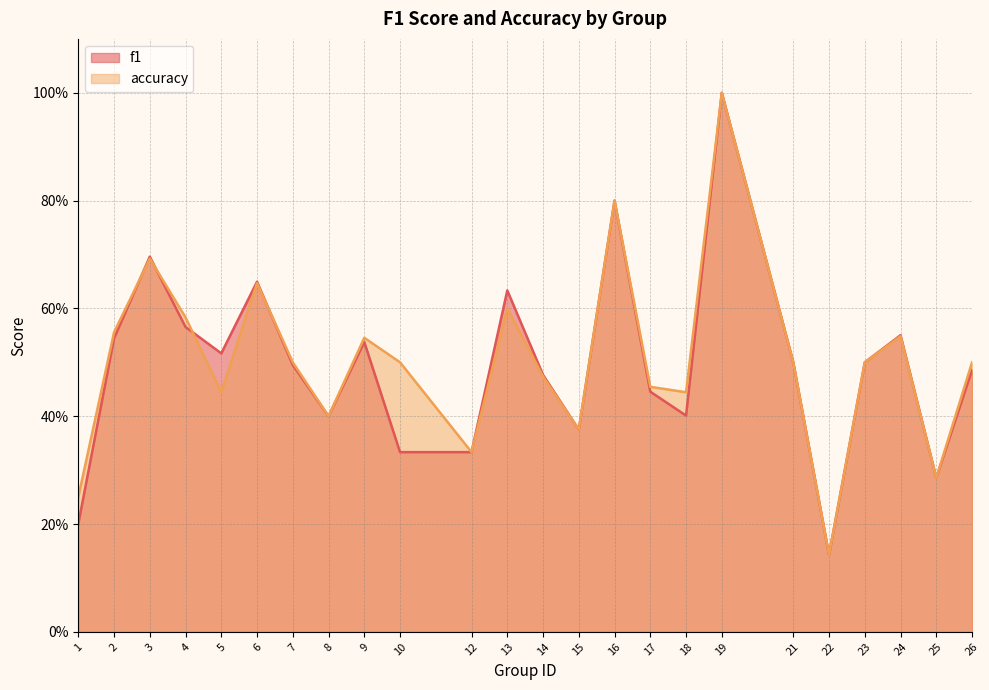

Read the f1 value at 14.

0.5